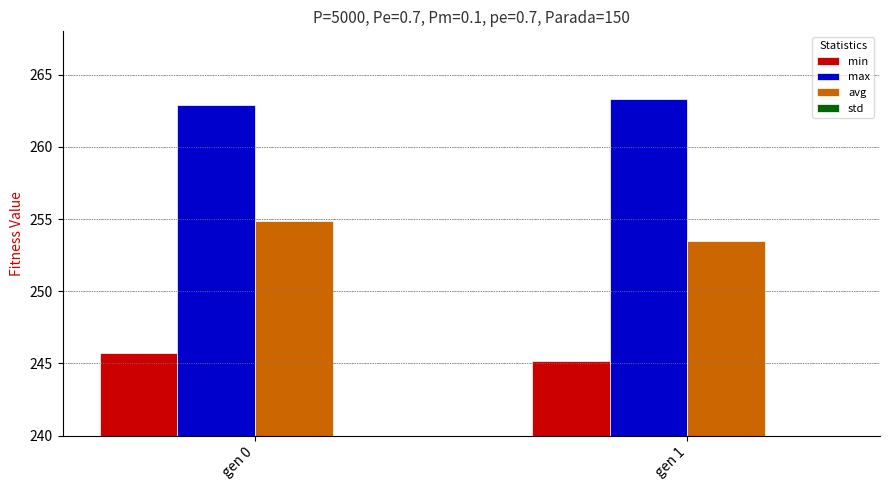

Reading right to left, transcribe all the data shown in this chart.

min: gen 1=245.2	gen 0=245.7
max: gen 1=263.3	gen 0=262.9
avg: gen 1=253.5	gen 0=254.9
std: gen 1=2.5	gen 0=2.7